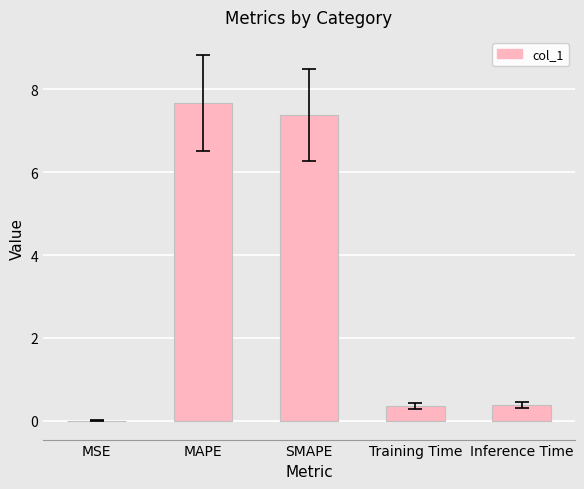

What is the sum of the values at Inference Time and MAPE?

8.0